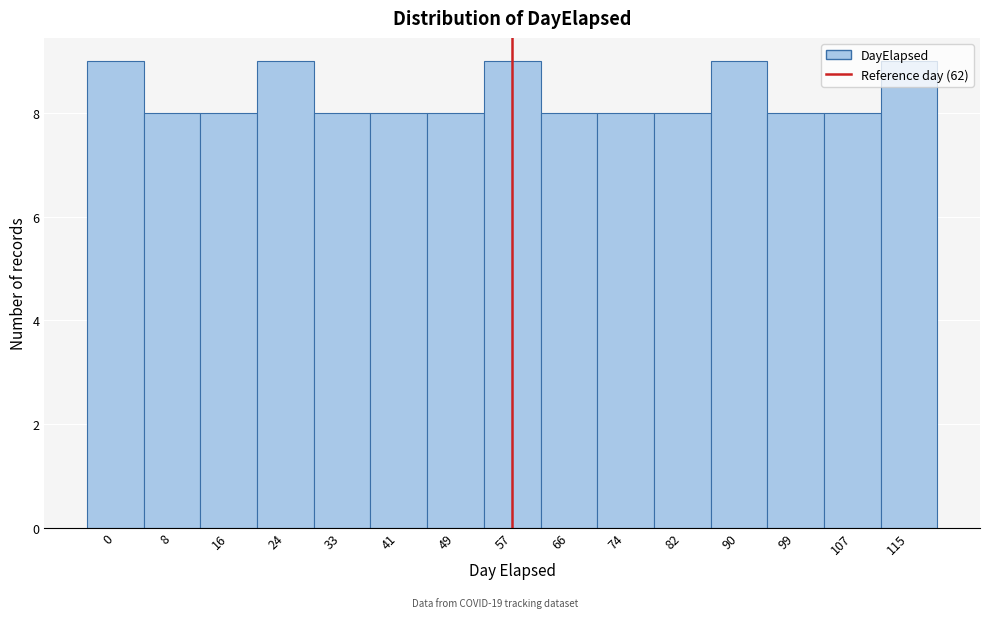

What value does the data have at 33?

8